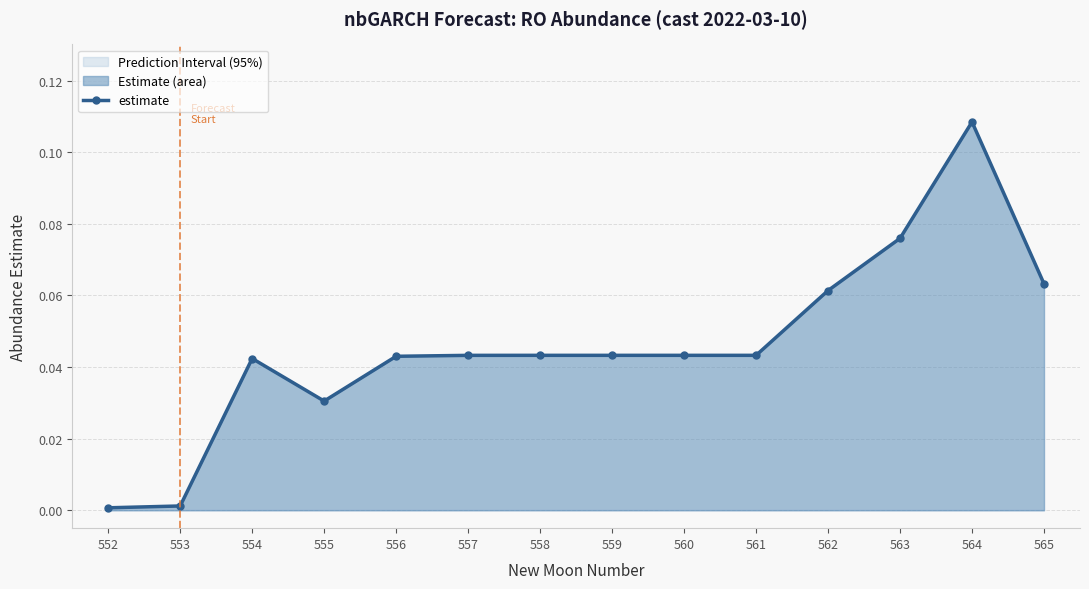

List the labels in order of value, largest first.

564, 563, 565, 562, 561, 560, 559, 558, 557, 556, 554, 555, 553, 552